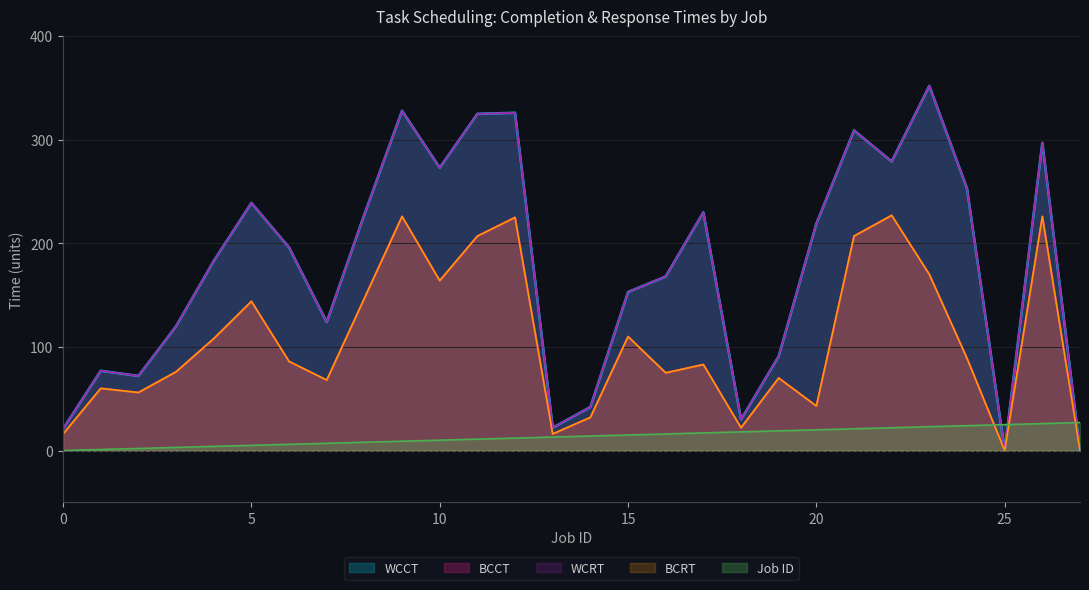

Reading left to right, transcribe all the data shown in this chart.

BCCT: 16	60	56	76	108	144	86	68	147	226	164	207	225	16	32	110	75	83	22	70	43	207	227	170	89	0	226	0
WCCT: 21	77	72	120	183	239	196	124	228	328	273	325	326	22	42	153	168	230	30	91	219	309	279	352	253	0	297	0
BCRT: 16	60	56	76	108	144	86	68	147	226	164	207	225	16	32	110	75	83	22	70	43	207	227	170	89	0	226	0
WCRT: 21	77	72	120	183	239	196	124	228	328	273	325	326	22	42	153	168	230	30	91	219	309	279	352	253	0	297	0
Job ID: 0	1	2	3	4	5	6	7	8	9	10	11	12	13	14	15	16	17	18	19	20	21	22	23	24	25	26	27